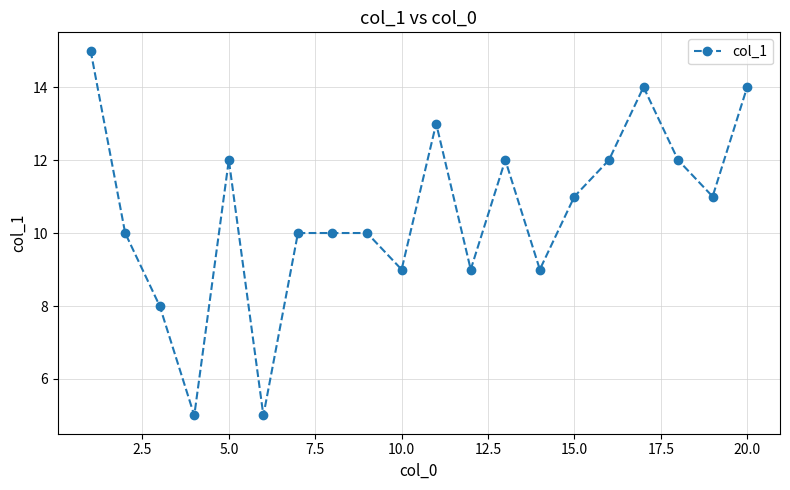

What is the average value?

11